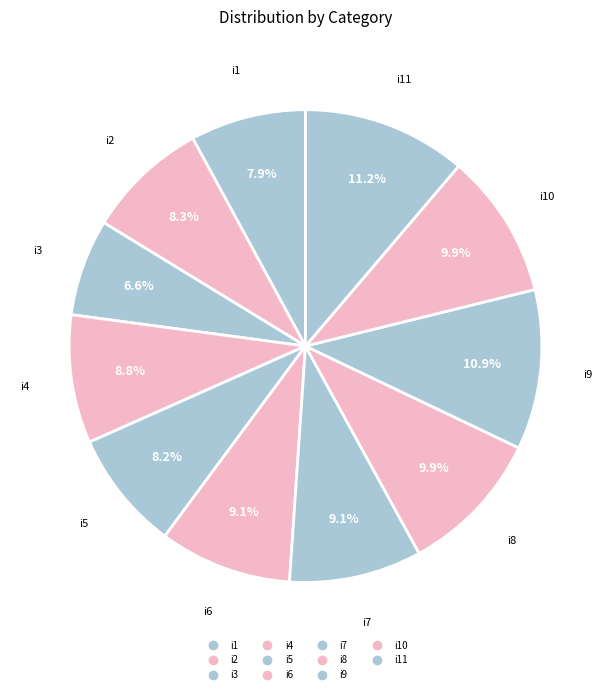

To the nearest percent, what is the difference between the largest and smallest slice percentages?

5%